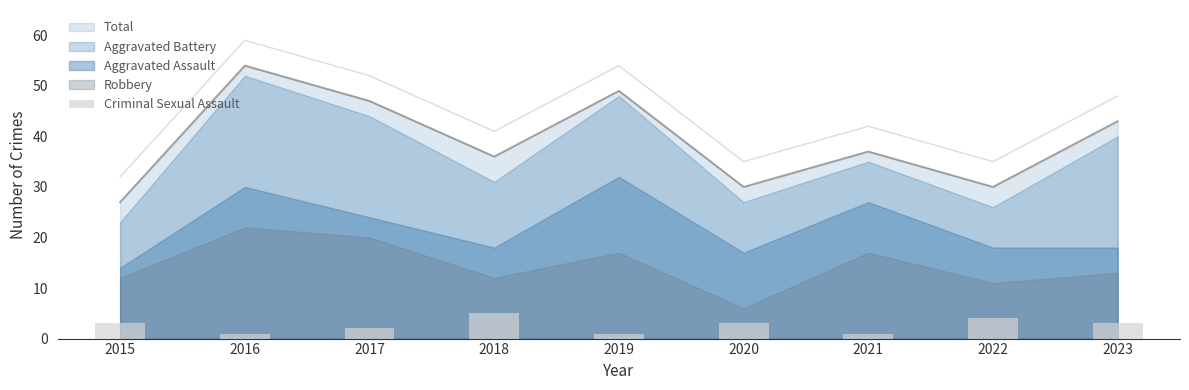

The value of Total at 2019 is 18. True or false?

False